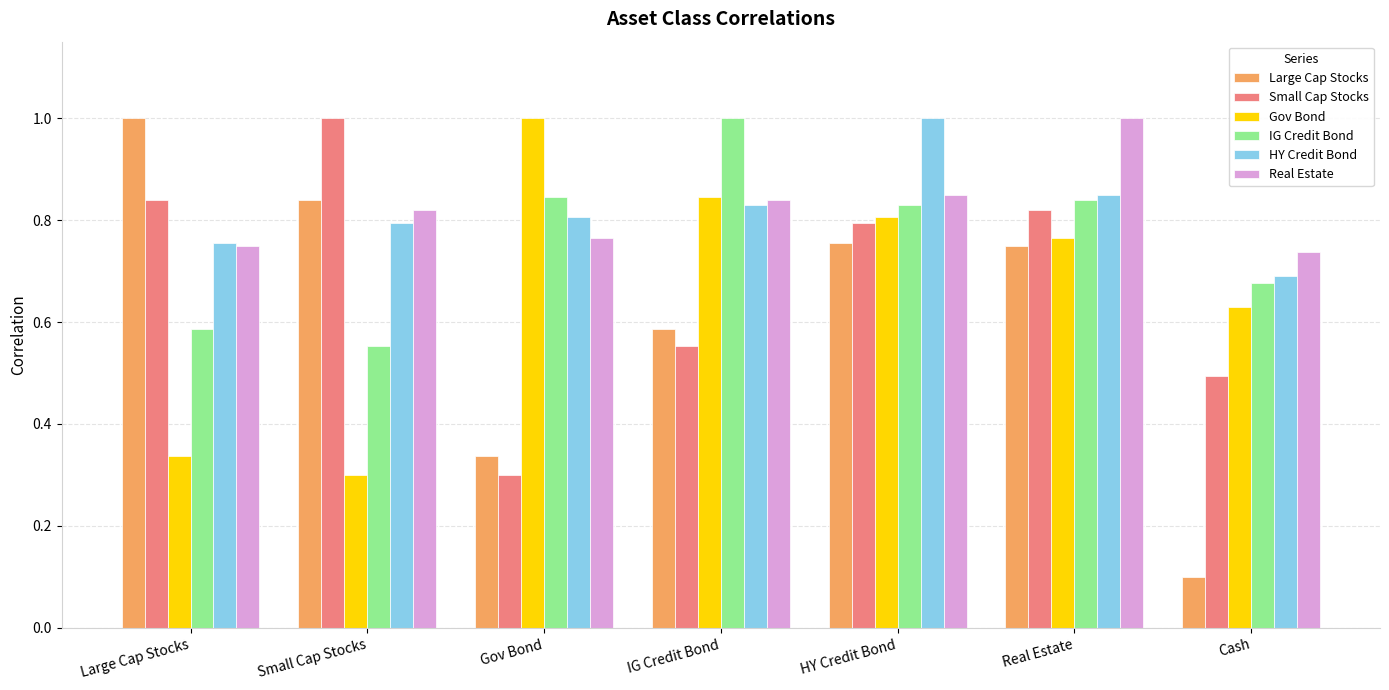

Which series has the widest spread of values?

Large Cap Stocks